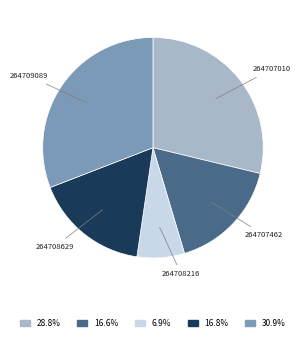

True or false: 264707462 accounts for 22% of the total.

False